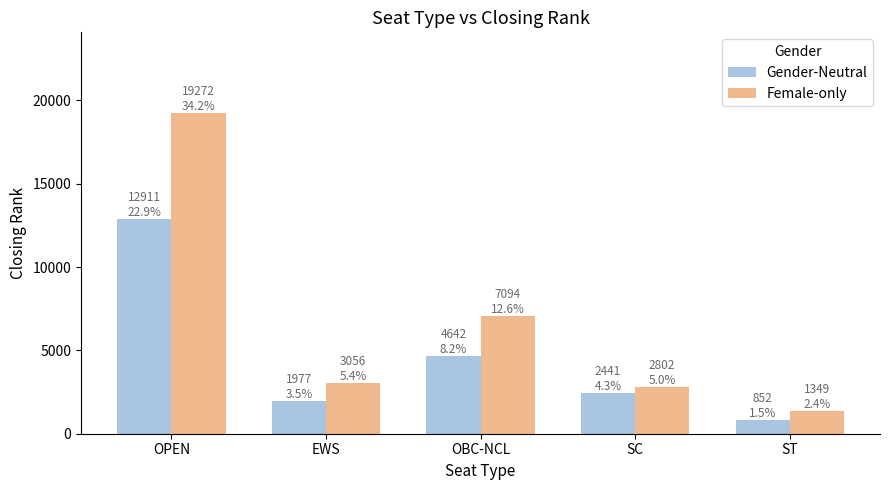

Are the bars horizontal?

No